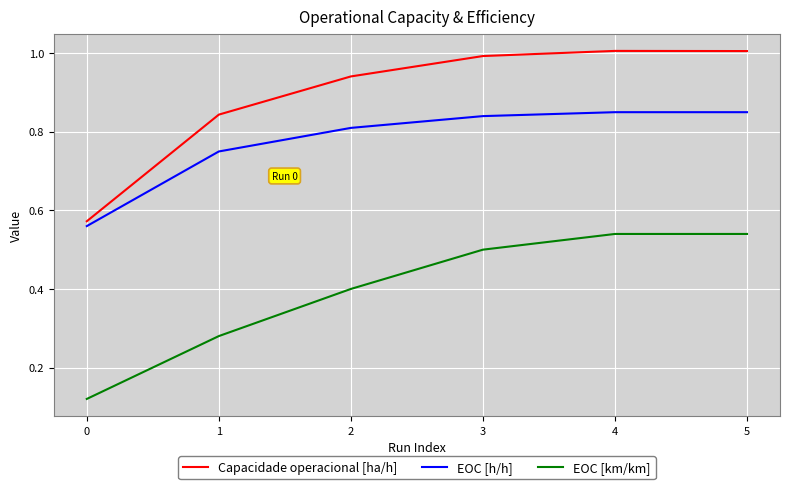

What is the difference between the maximum and minimum values in the EOC [km/km] series?

0.4